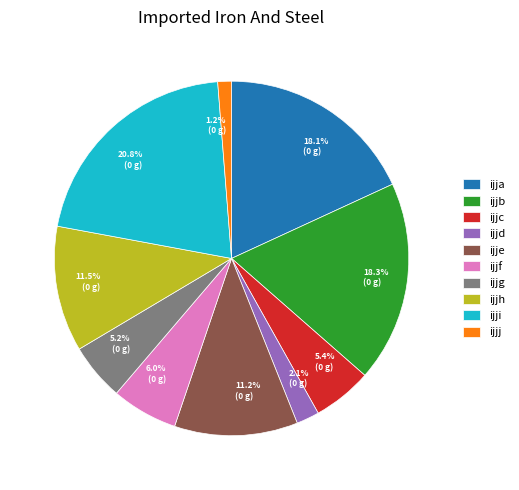

Does ijjf account for over 50% of the chart?

No